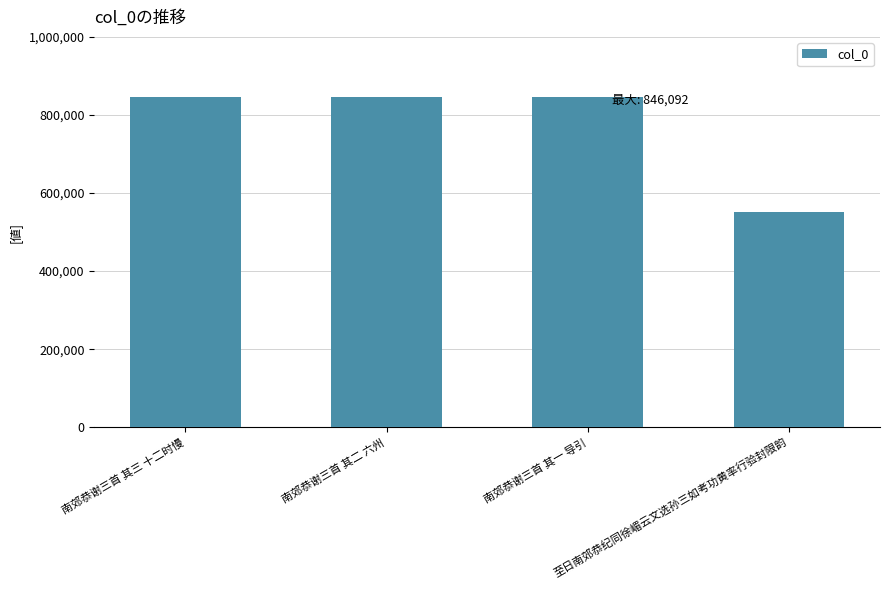

What is the difference between the maximum and minimum values?

293819